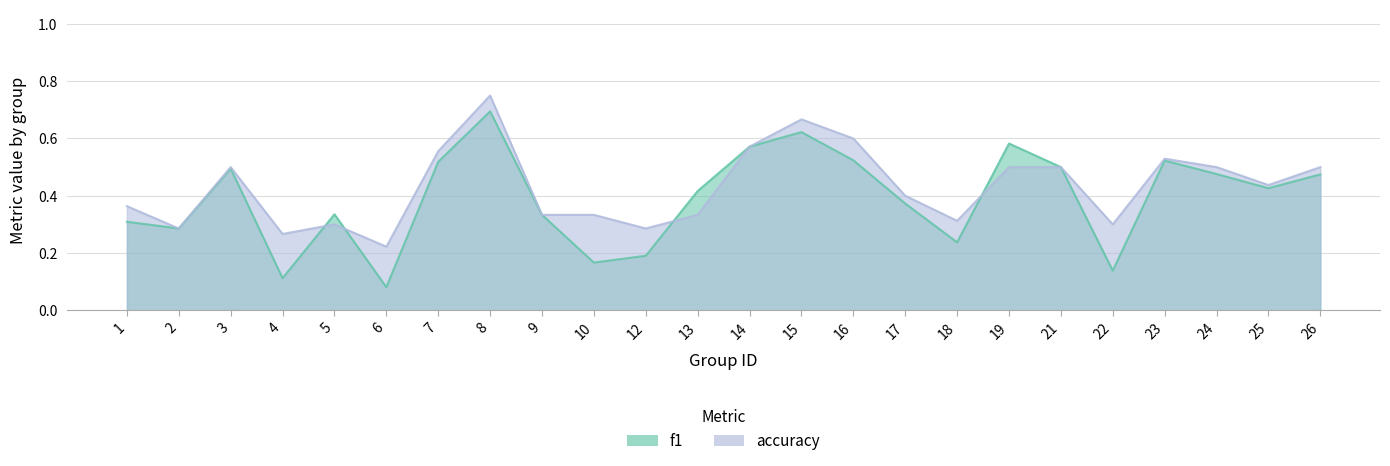

Rank the categories by f1 value from lowest to highest.

6, 4, 22, 10, 12, 18, 2, 1, 9, 5, 17, 13, 25, 26, 24, 3, 21, 7, 23, 16, 14, 19, 15, 8